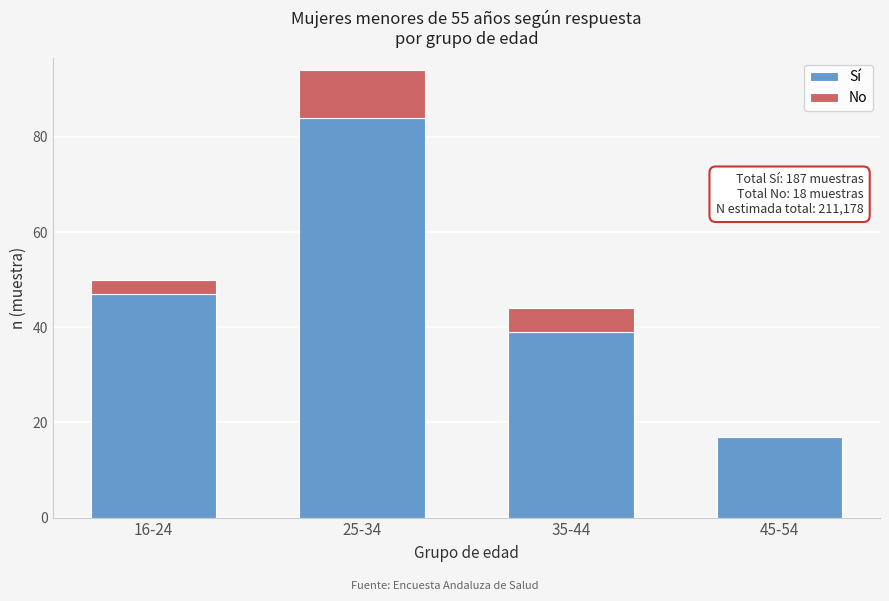

Reading left to right, transcribe the values for Sí.

16-24=47	25-34=84	35-44=39	45-54=17